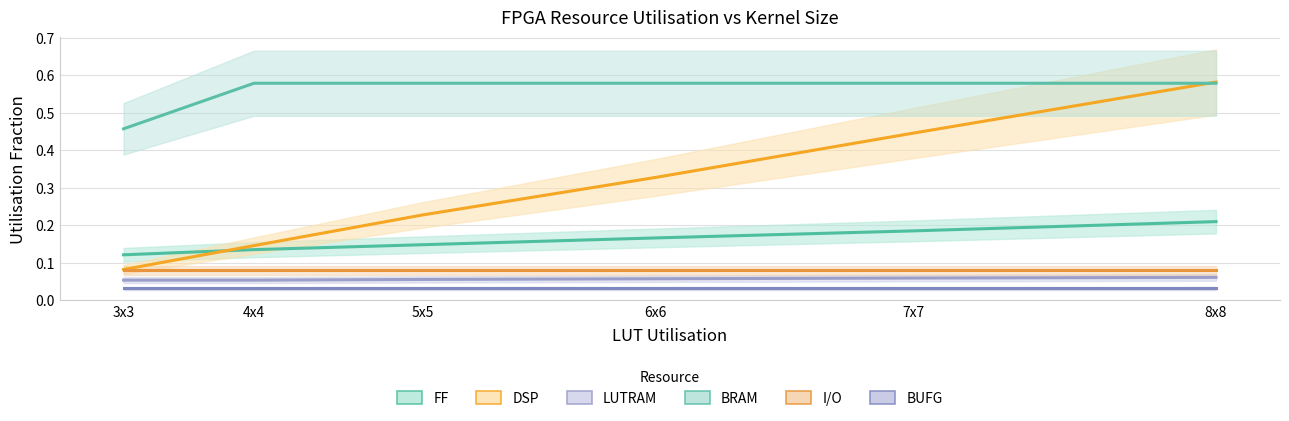

What is the label of the 4th point from the left?

6x6